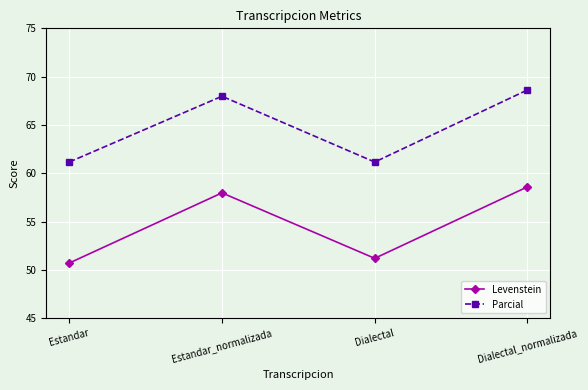

What are all the series names shown in the legend?

Levenstein, Parcial